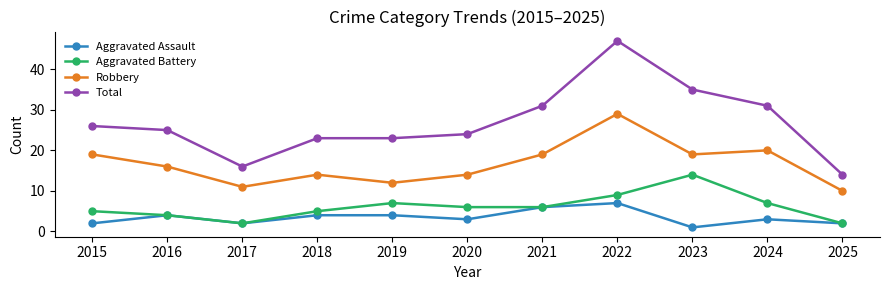

Is this an area chart (filled region under the line)?

No